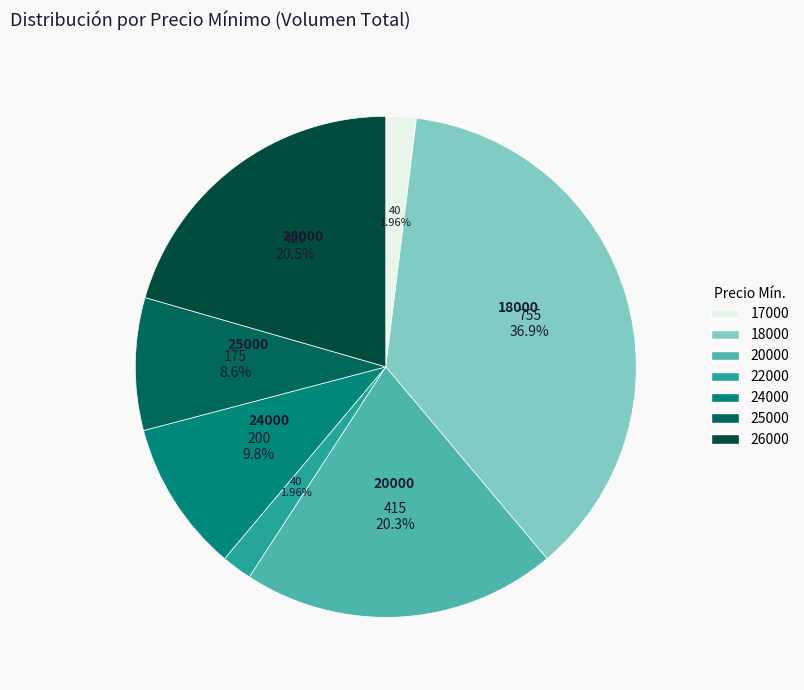

True or false: 20000 accounts for 8% of the total.

False